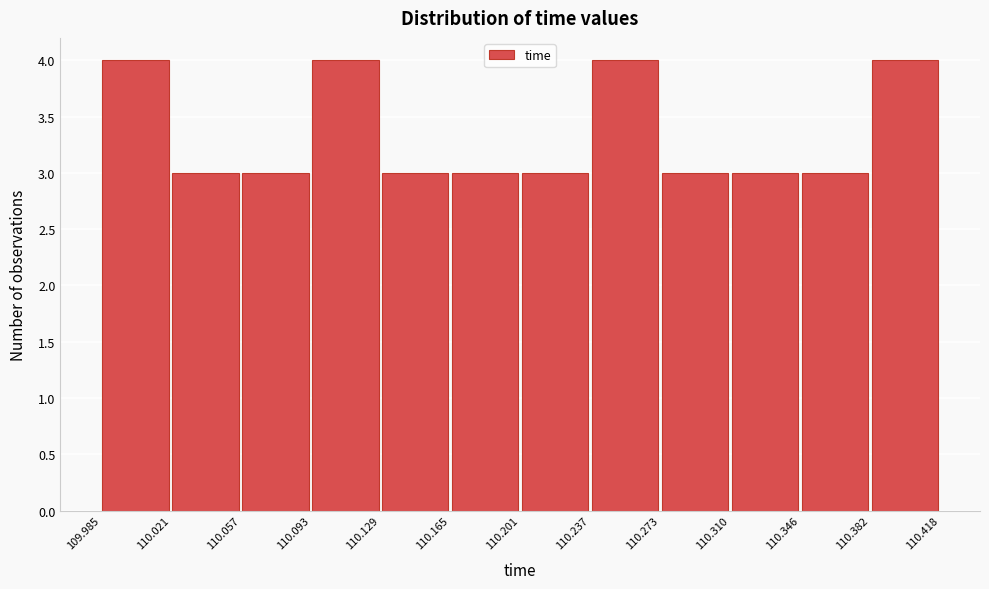

Reading left to right, list every bar in this chart as the range it spans on the x-axis followed by its height. The values are not printed on the chart, so give them approximately, as read against the axis.

109.985 to 110.021: 4
110.021 to 110.057: 3
110.057 to 110.093: 3
110.093 to 110.129: 4
110.129 to 110.165: 3
110.165 to 110.201: 3
110.201 to 110.237: 3
110.237 to 110.273: 4
110.273 to 110.310: 3
110.310 to 110.346: 3
110.346 to 110.382: 3
110.382 to 110.418: 4